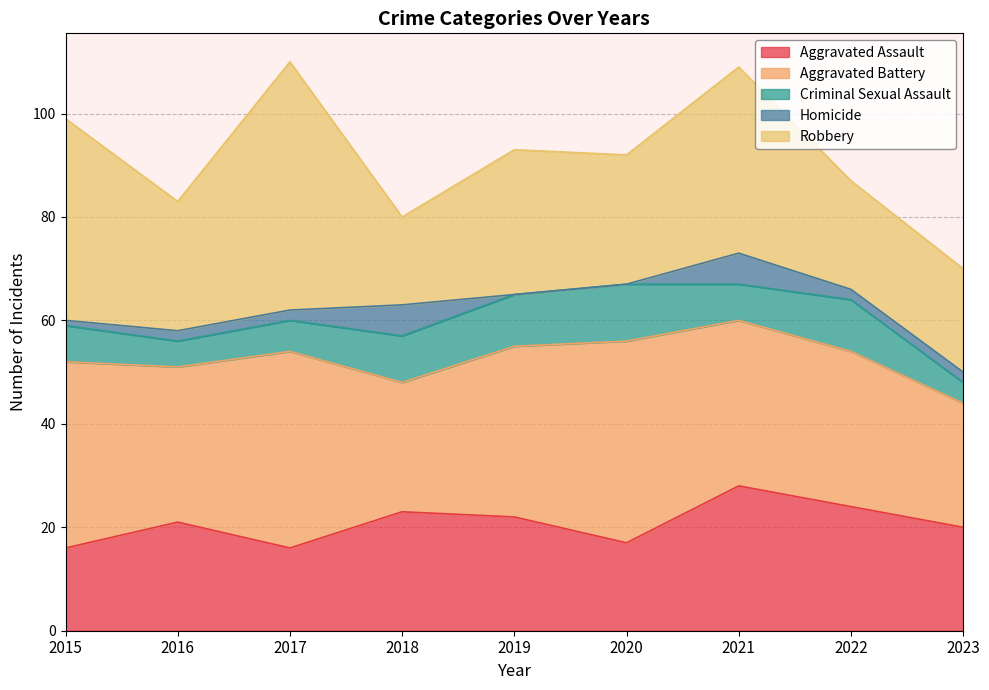

Which series has the widest spread of values?

Robbery